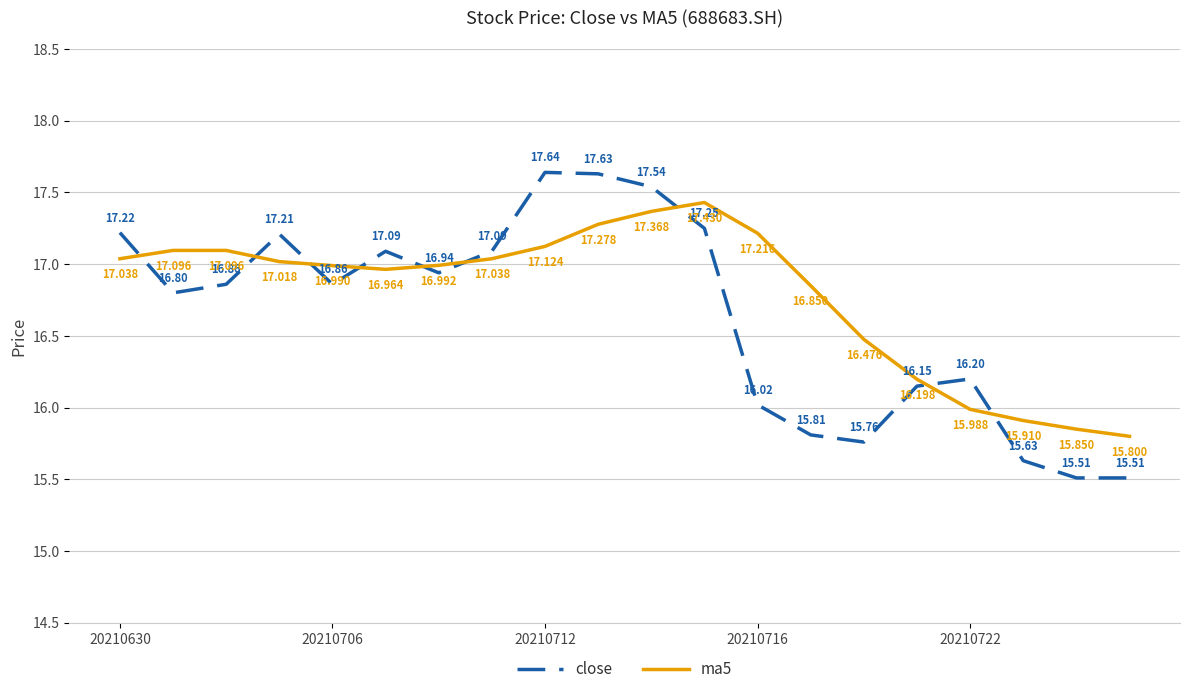

What are all the series names shown in the legend?

close, ma5